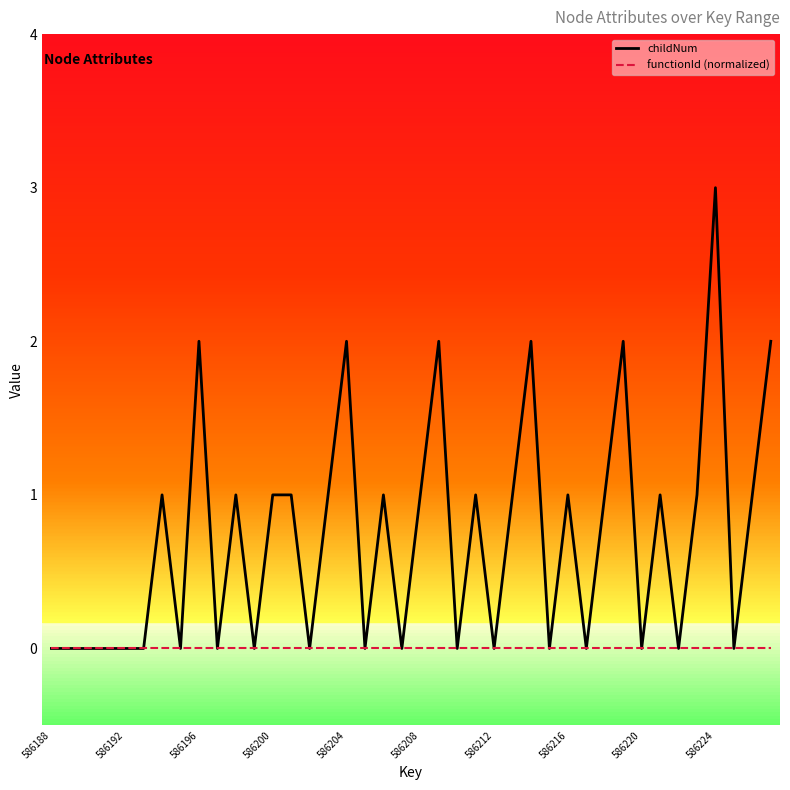

List the series in order of their peak value, lowest first.

functionId (normalized), childNum